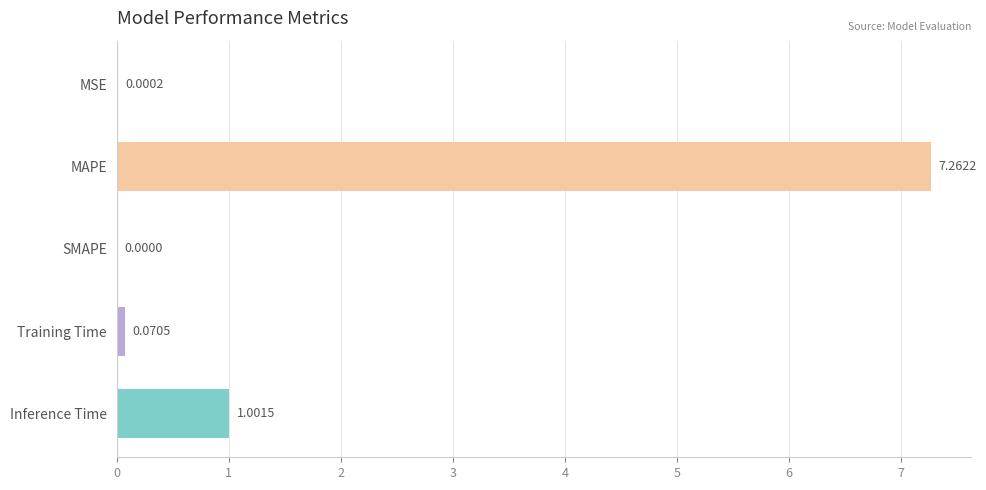

Which category has the highest value across all series?

MAPE